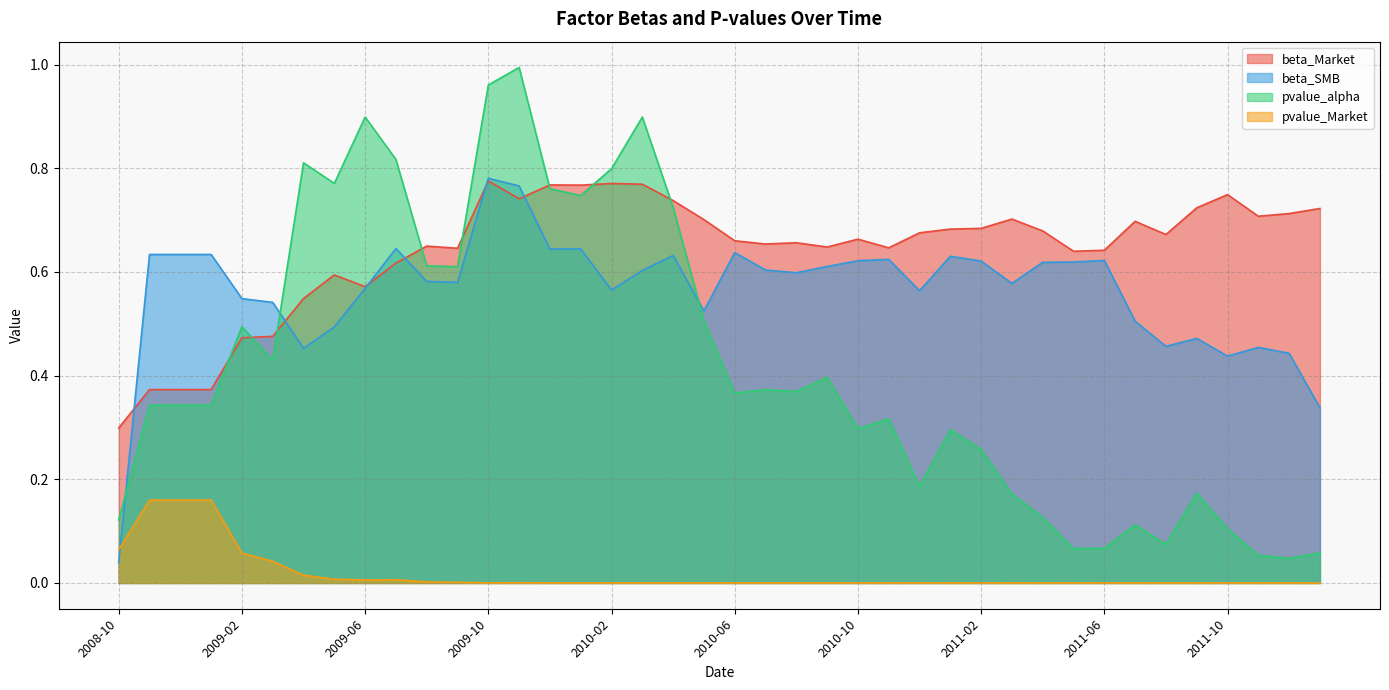

What is the value of the beta_Market point at the 3rd from the left?

0.4